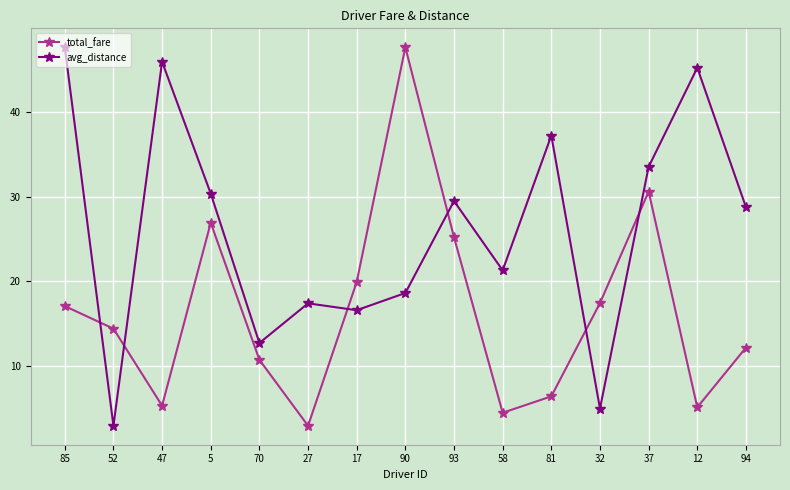

At 85, list the series in order from largest to smallest.

avg_distance, total_fare